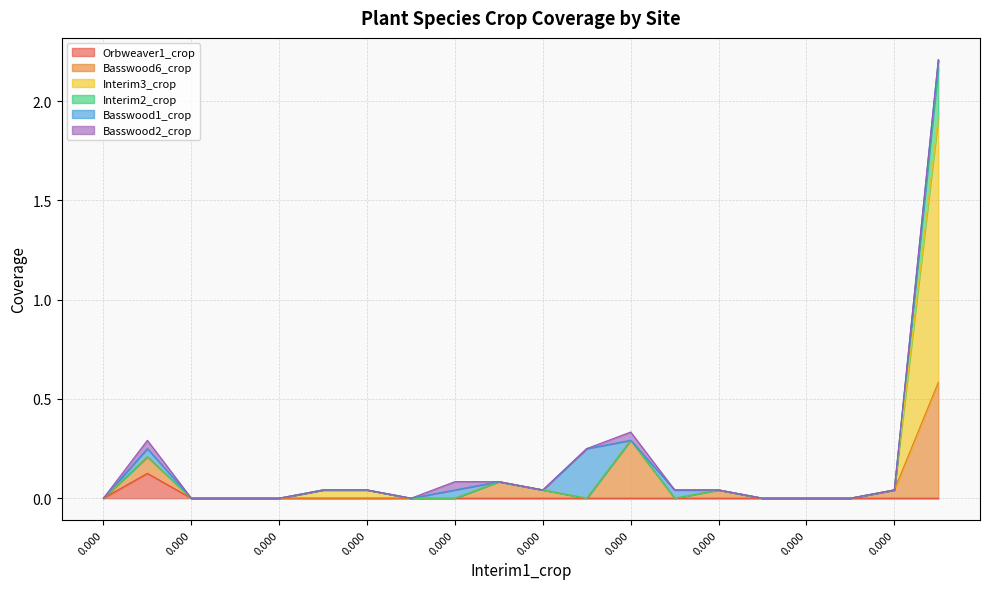

The Basswood6_crop series shows 0.0 at 11. True or false?

True